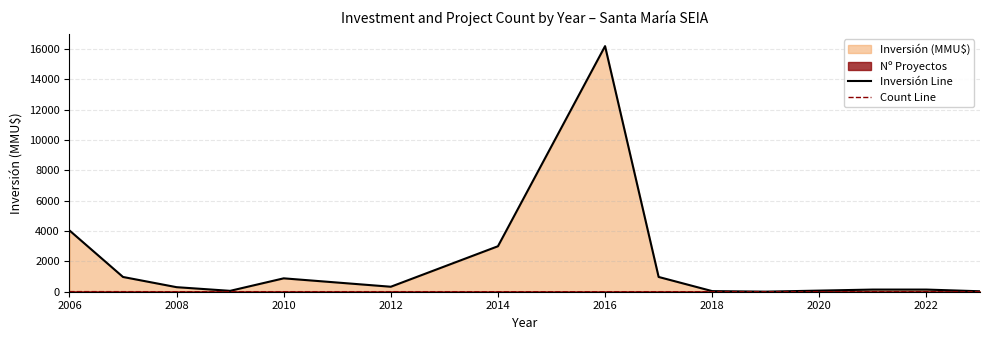

What is the sum of all Count Line values?

38